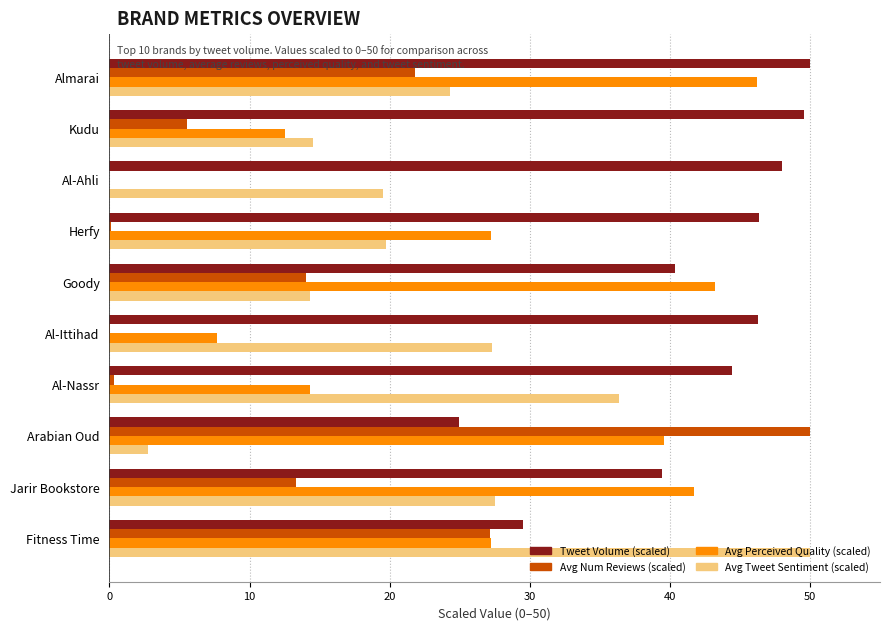

What is the total value across all series at Kudu?

82.2